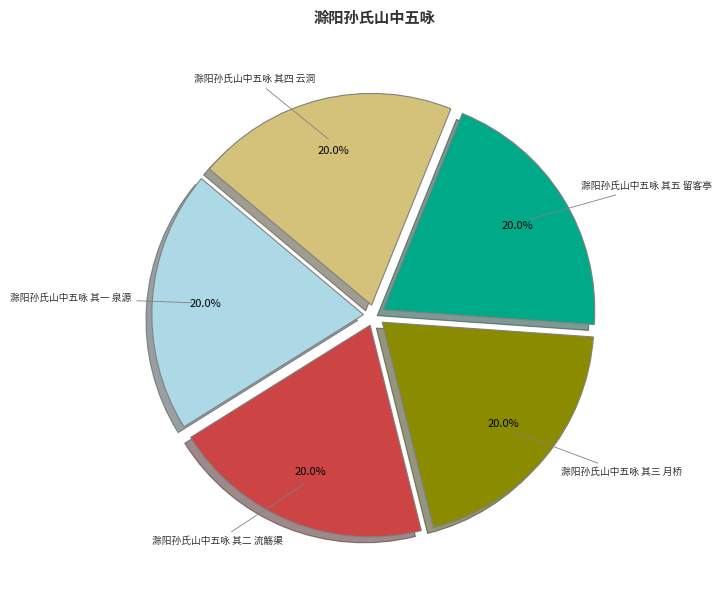

Is there any slice that represents more than half of the pie?

No